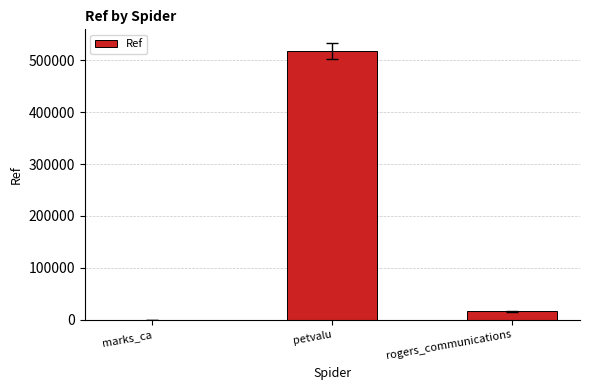

What is the maximum value shown in the chart?

517362